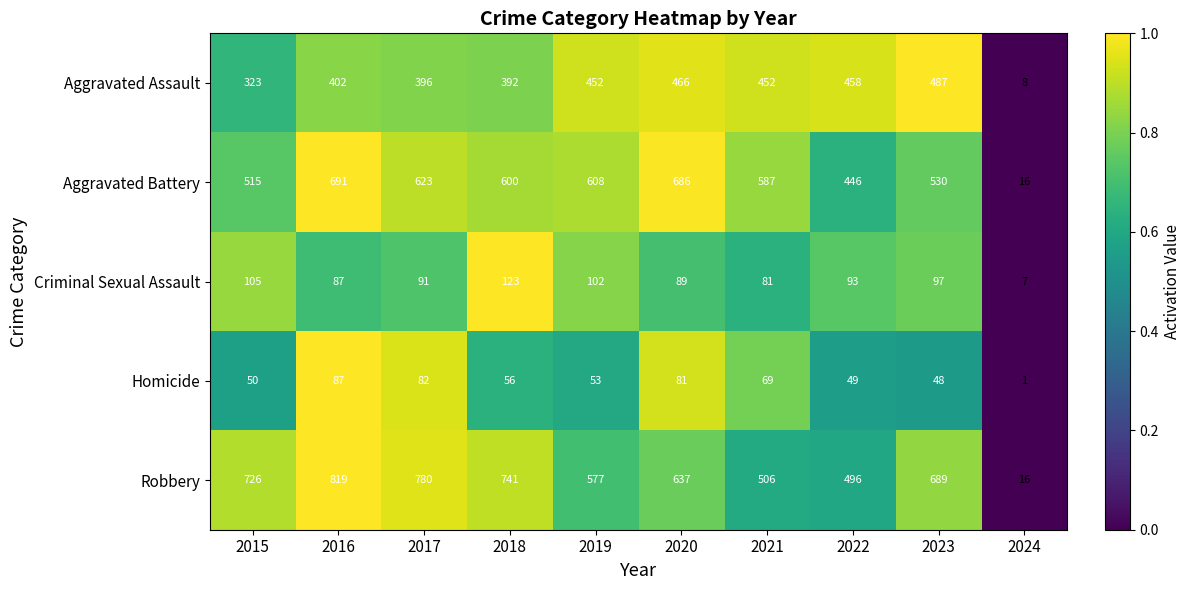

List the series in order of their peak value, highest first.

Robbery, Aggravated Battery, Aggravated Assault, Criminal Sexual Assault, Homicide